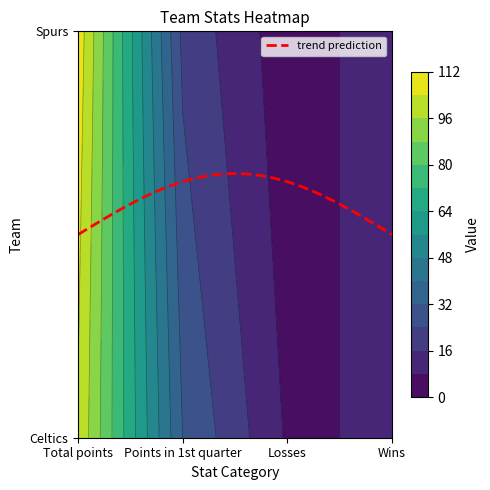

What is the difference between the maximum and minimum values in the Spurs series?

106